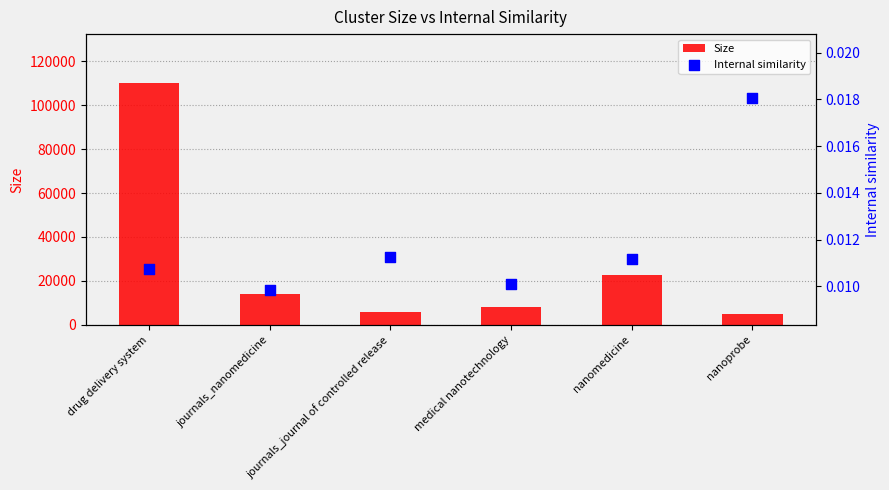

Is the value of Internal similarity at journals_nanomedicine greater than the value of Size at journals_journal of controlled release?

No